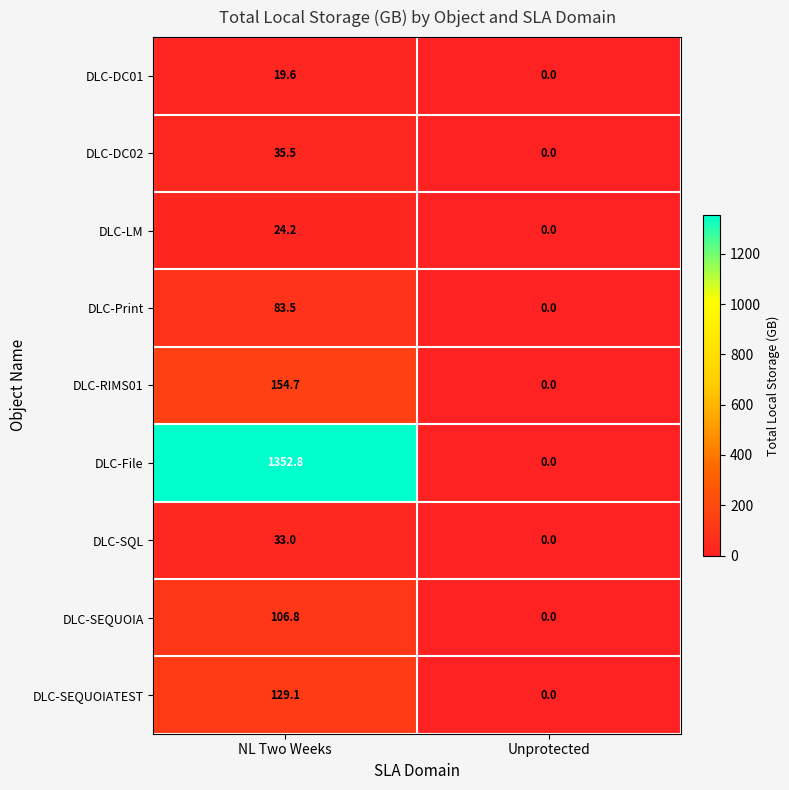

Which series has the largest total across all categories?

DLC-File